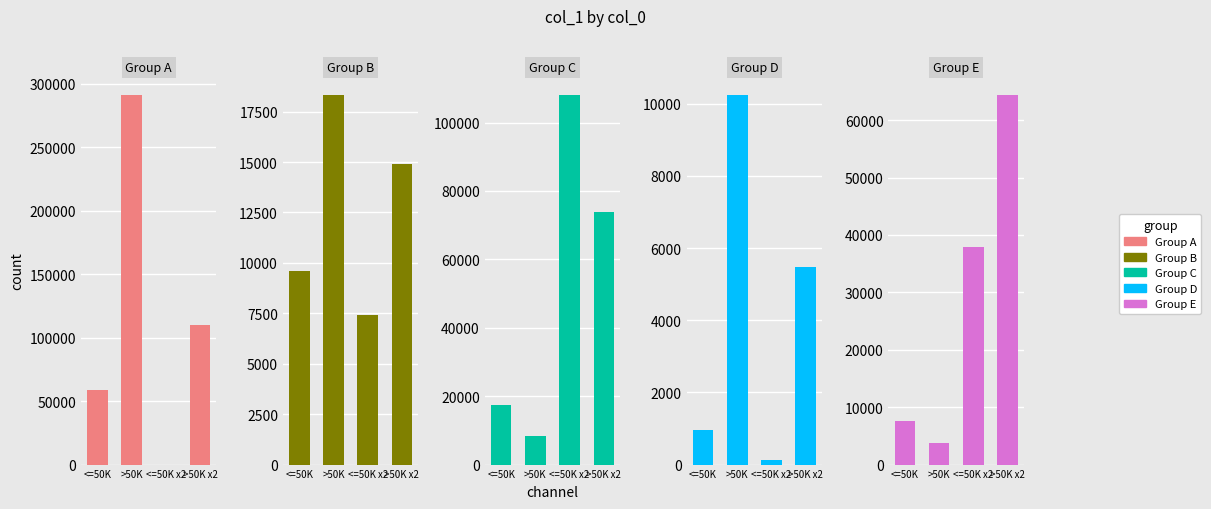

Reading left to right, what are all the values shown in this chart?

Group A: 58409	291124	43	110343
Group B: 9599	18323	7408	14879
Group C: 17354	8246	108030	73967
Group D: 950	10240	115	5476
Group E: 7644	3746	37883	64363